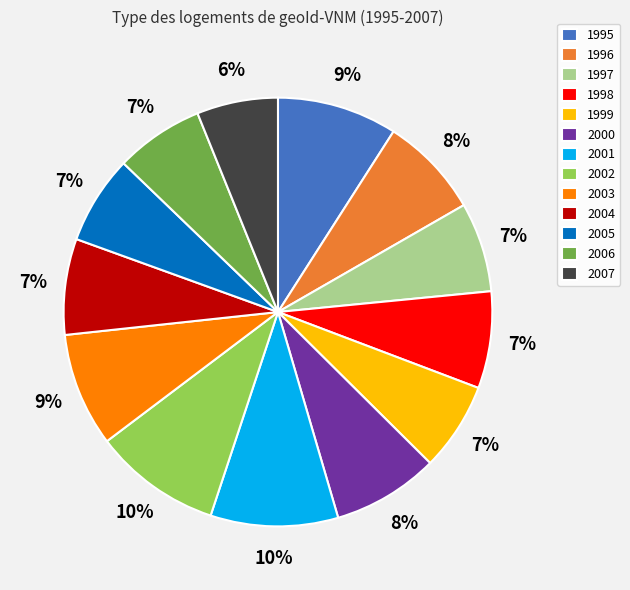

Count the number of slices in the pie.

13